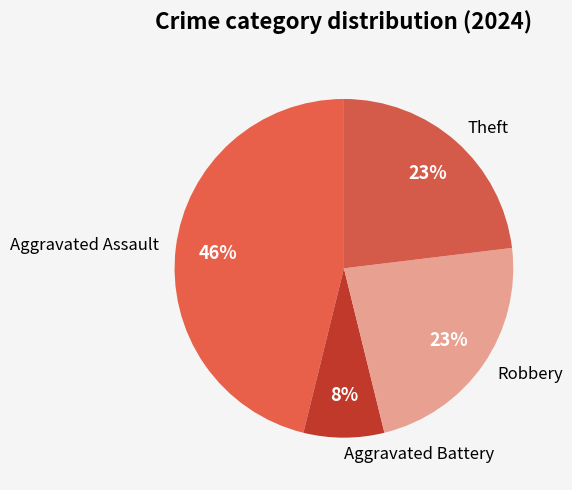

Is Aggravated Assault the majority of the pie?

No